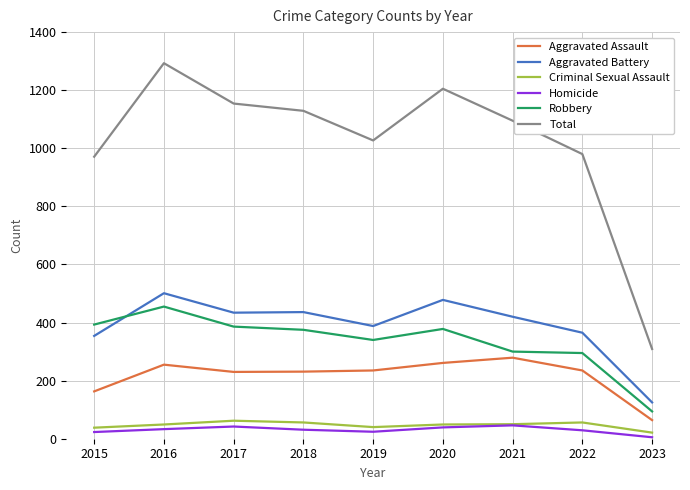

What is the sum of all Aggravated Battery values?

3501